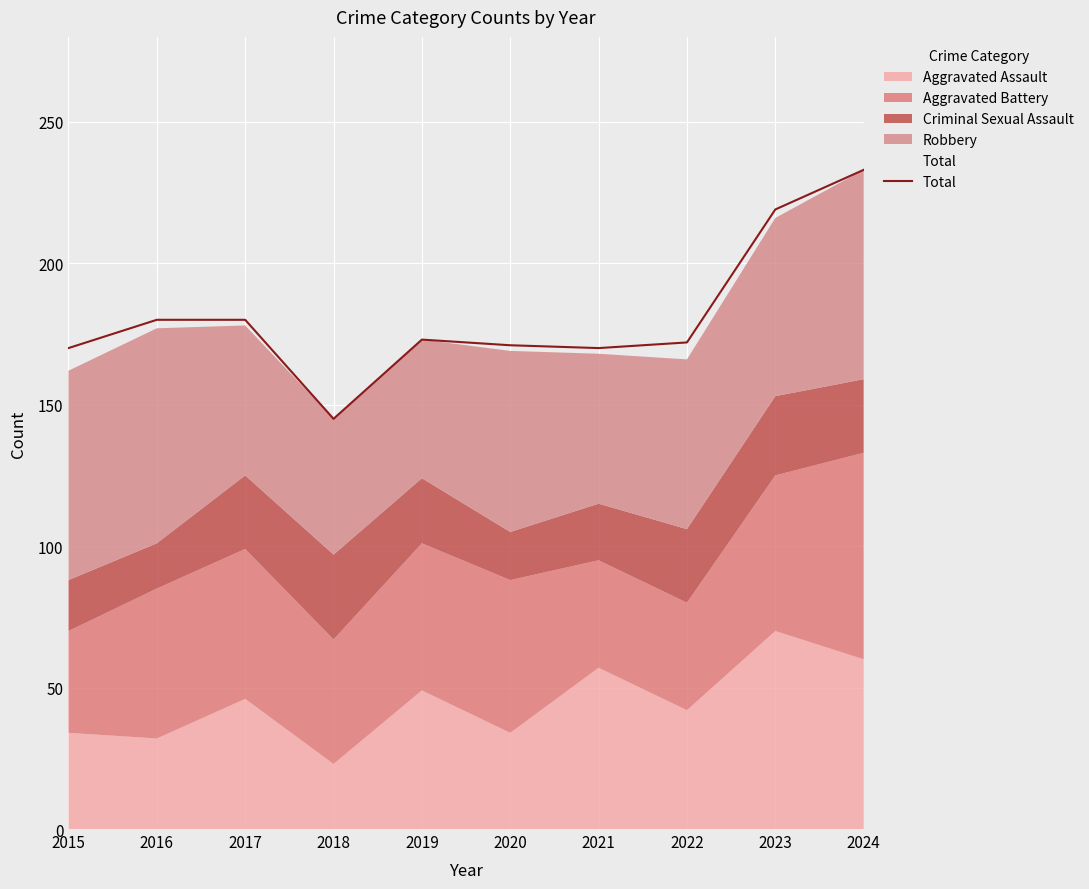

At which category does the data reach its first local peak?

2019